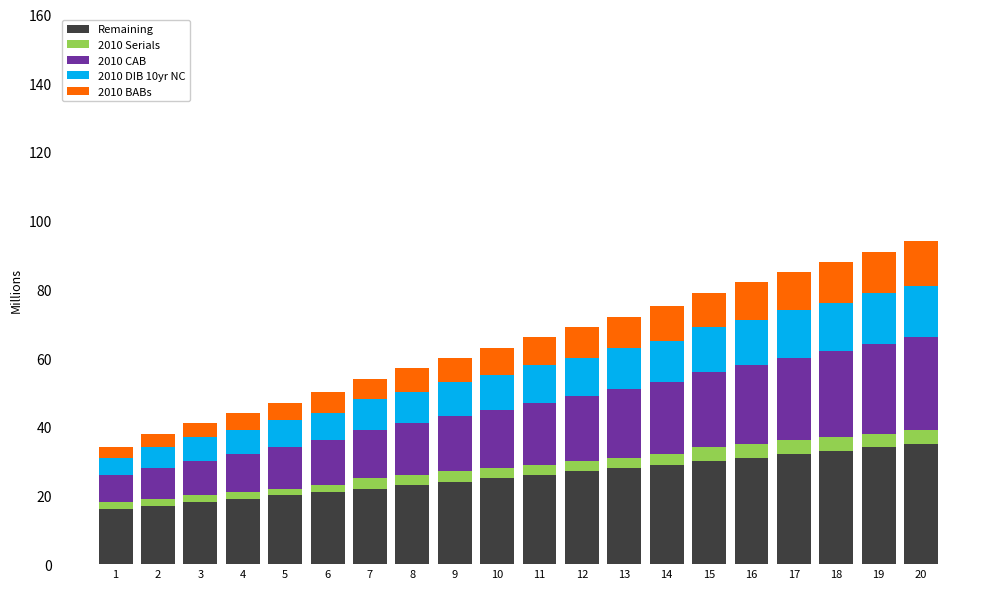

Is it true that Remaining equals 55 at 19?

False